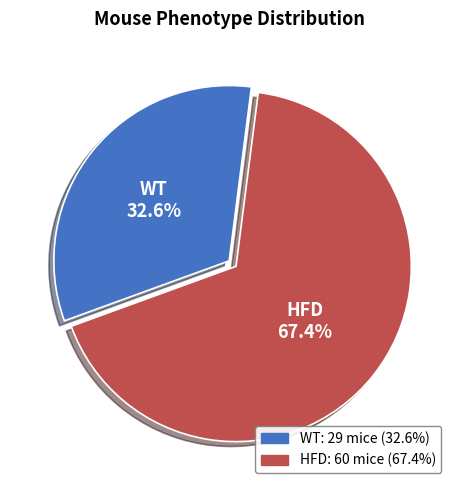

To the nearest percent, what is the difference between the largest and smallest slice percentages?

35%